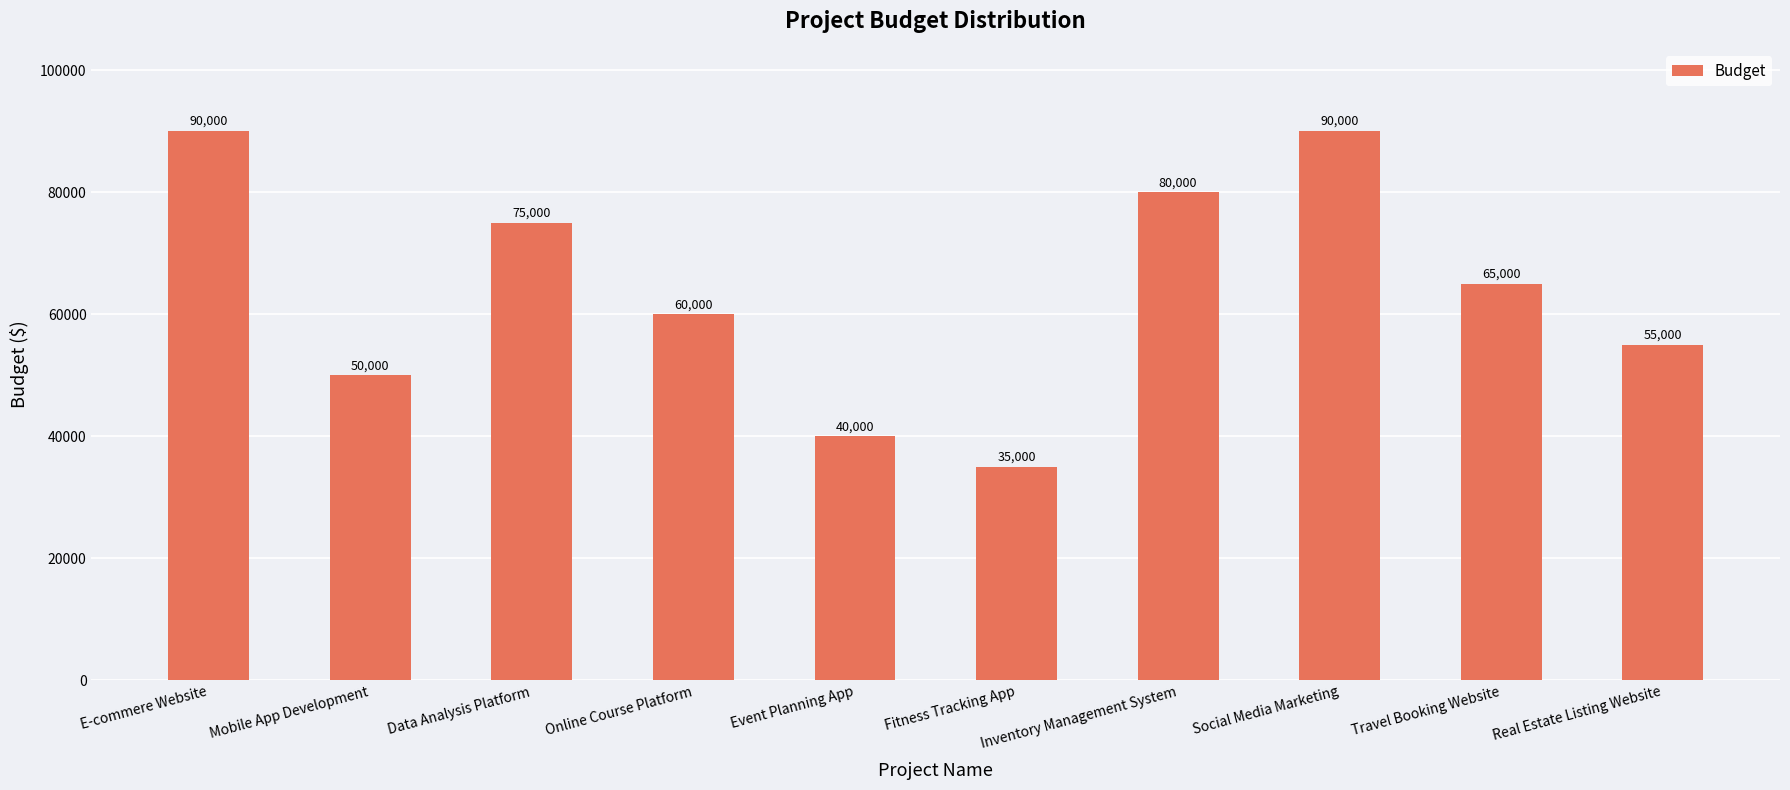

What position from the left is Social Media Marketing?

8